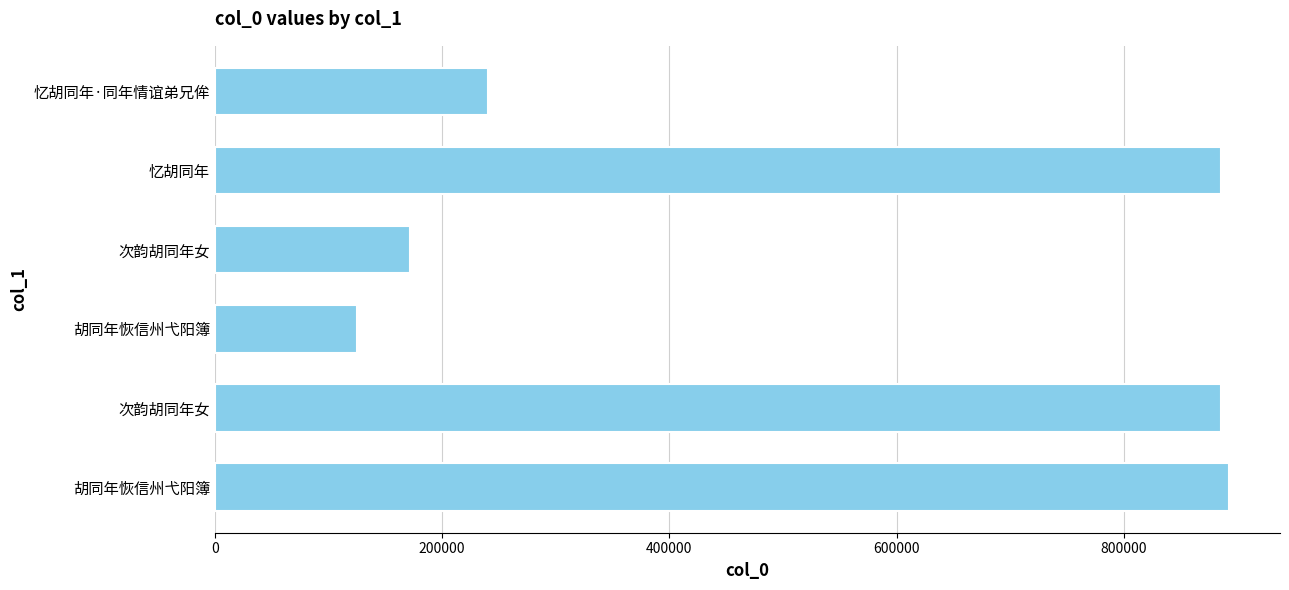

Does the chart contain any negative values?

No